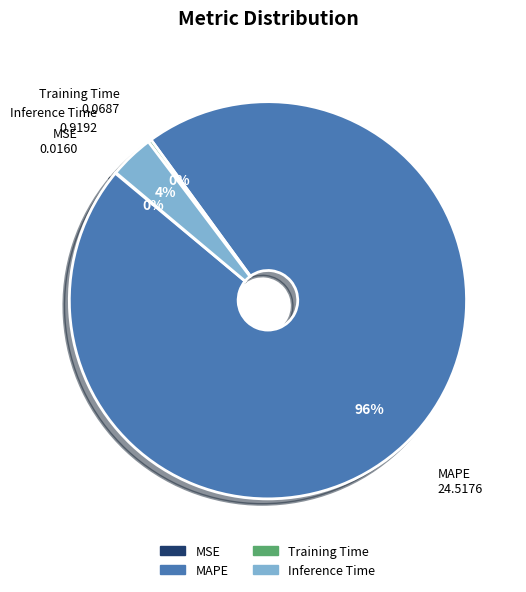

Which category accounts for the majority?

MAPE